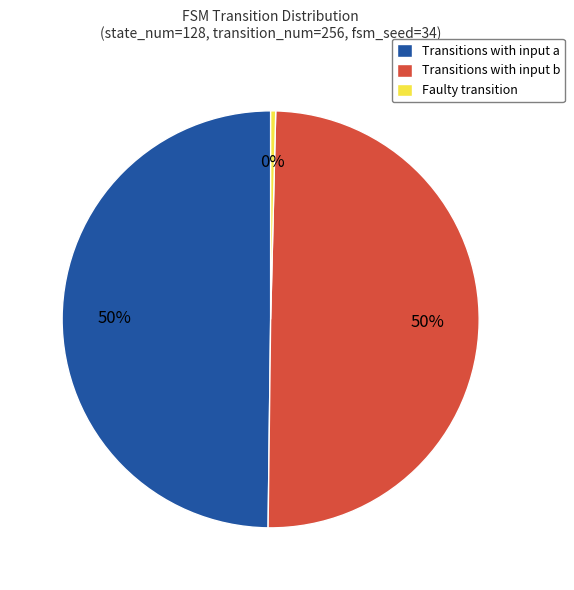

Does Faulty transition account for over 50% of the chart?

No